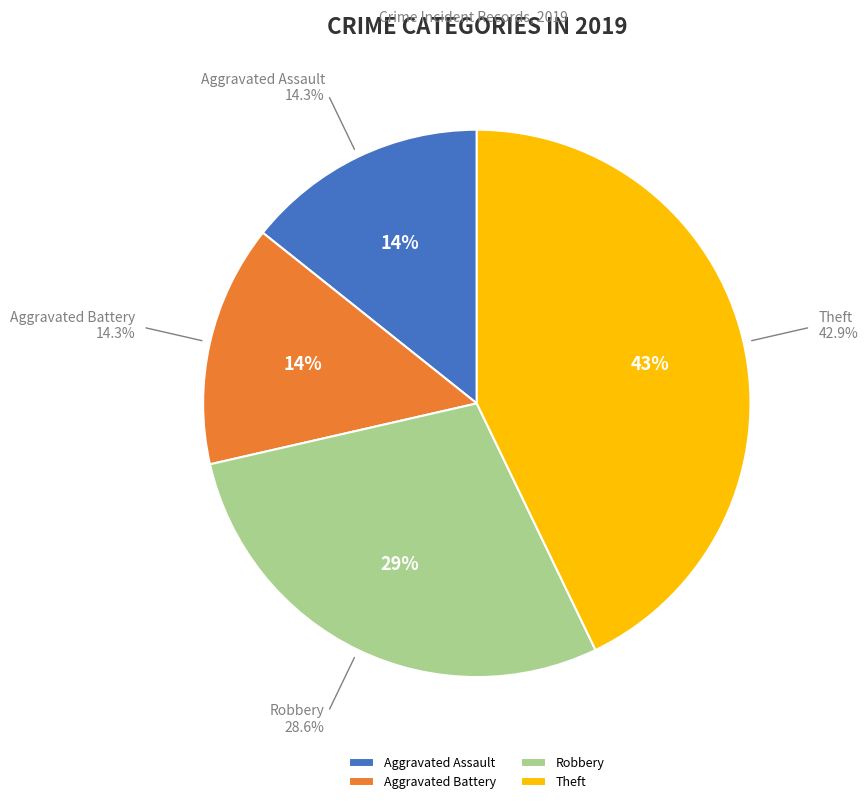

Rank the categories by value from highest to lowest.

Theft, Robbery, Aggravated Assault, Aggravated Battery